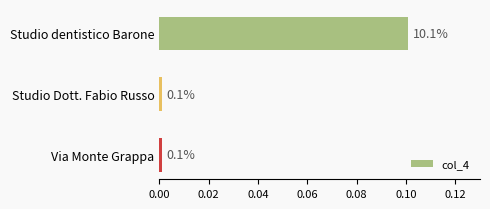

Which has a higher value, Studio dentistico Barone or Studio Dott. Fabio Russo?

Studio dentistico Barone